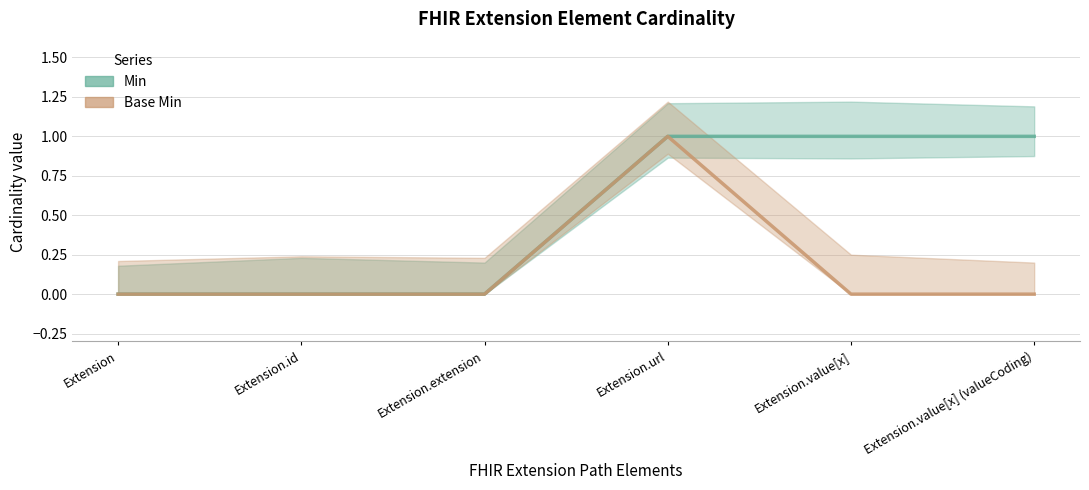

Which series has the widest spread of values?

Min (line)